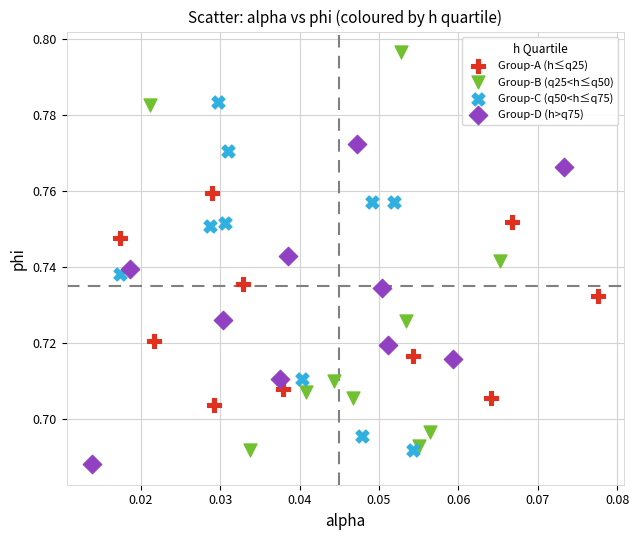

Which series has the largest Y range (max minus min)?

Group-B (q25<h≤q50)